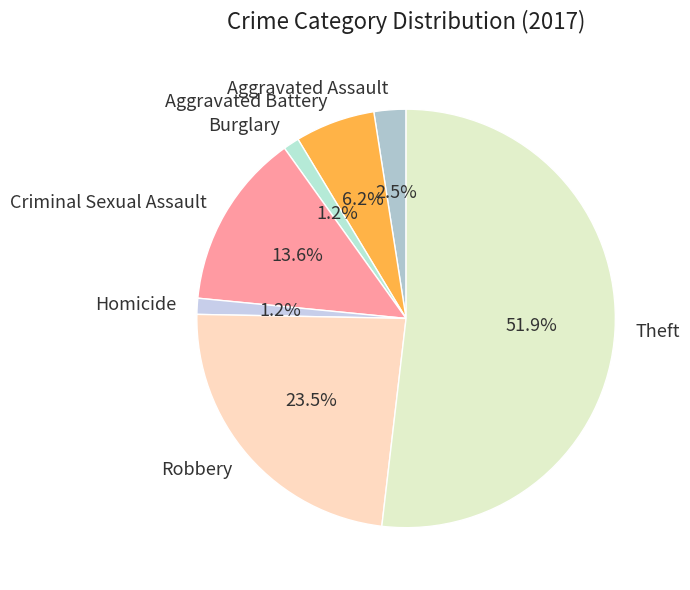

Between Criminal Sexual Assault and Robbery, which is larger?

Robbery